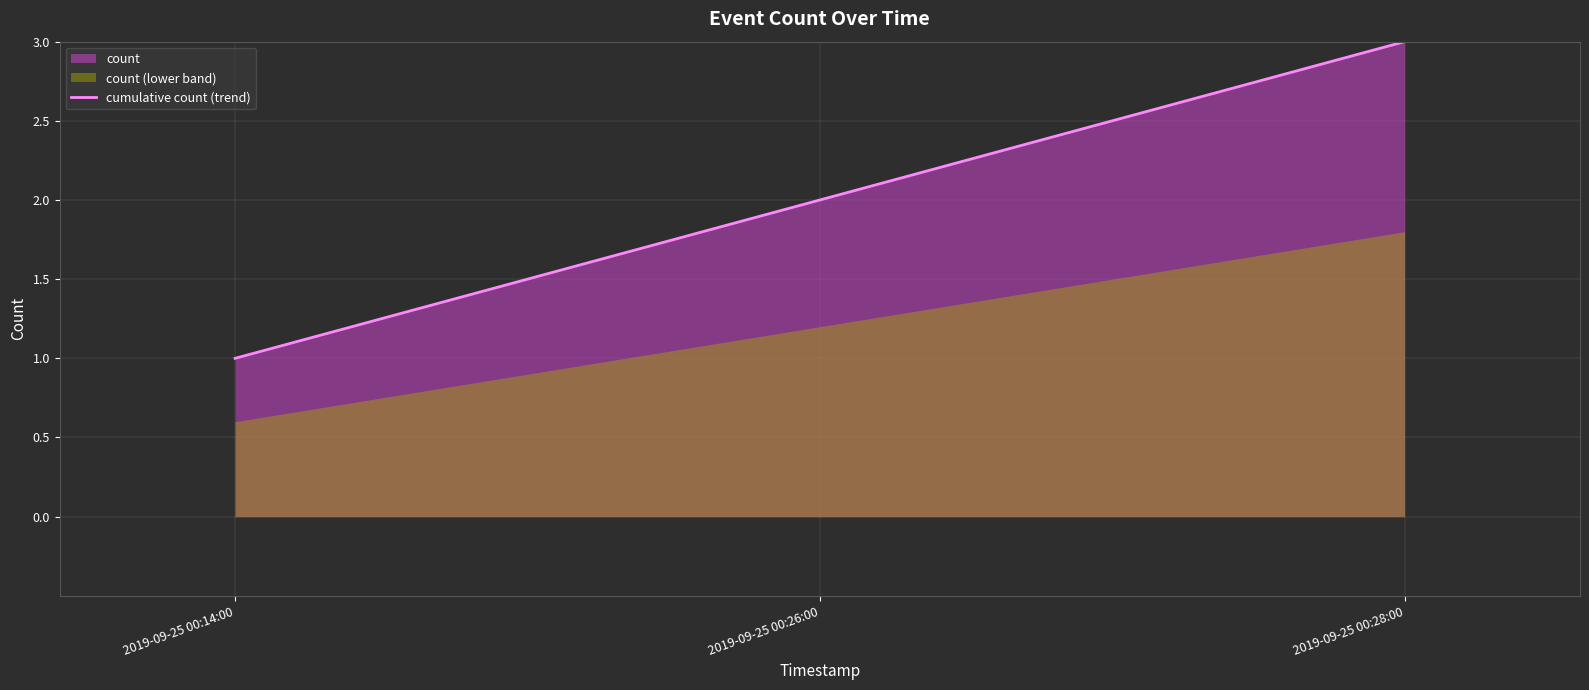

Where is the data nearest to the value 2?

2019-09-25 00:26:00